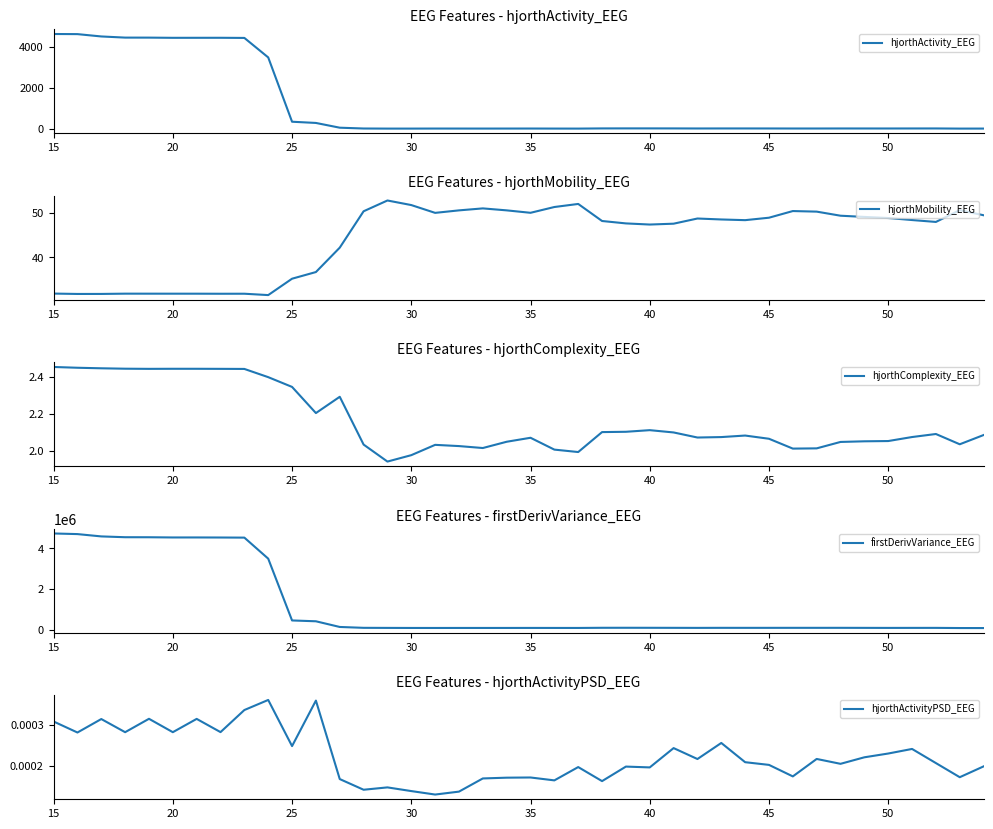

Where does the hjorthComplexity_EEG series first go above 2?

15